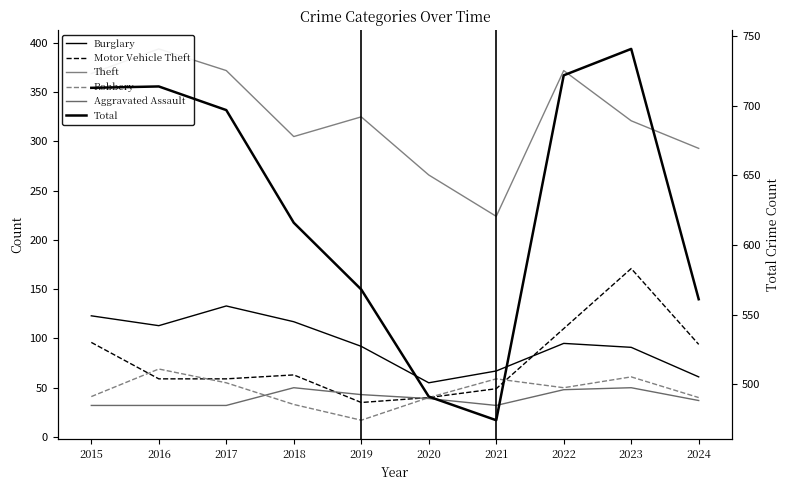

Rank the series at 2022 from lowest to highest value.

Aggravated Assault, Robbery, Burglary, Motor Vehicle Theft, Theft, Total